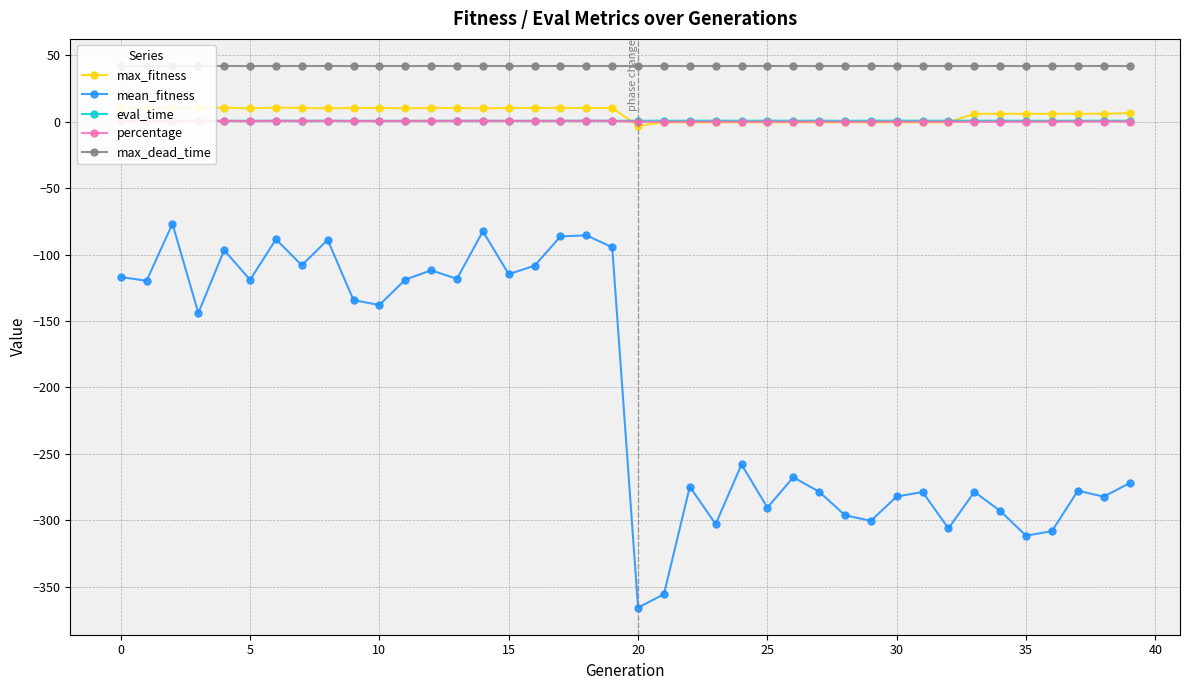

True or false: percentage and eval_time intersect in this chart.

True